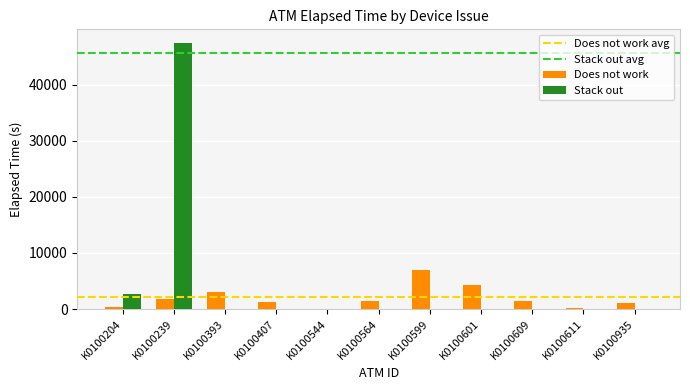

The Stack out series shows -18538 at K0100609. True or false?

False